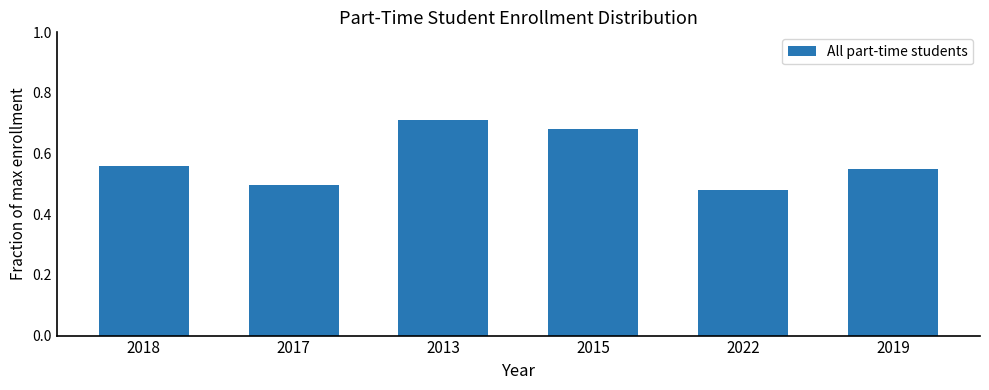

Count the values in the range 0 to 1.

6